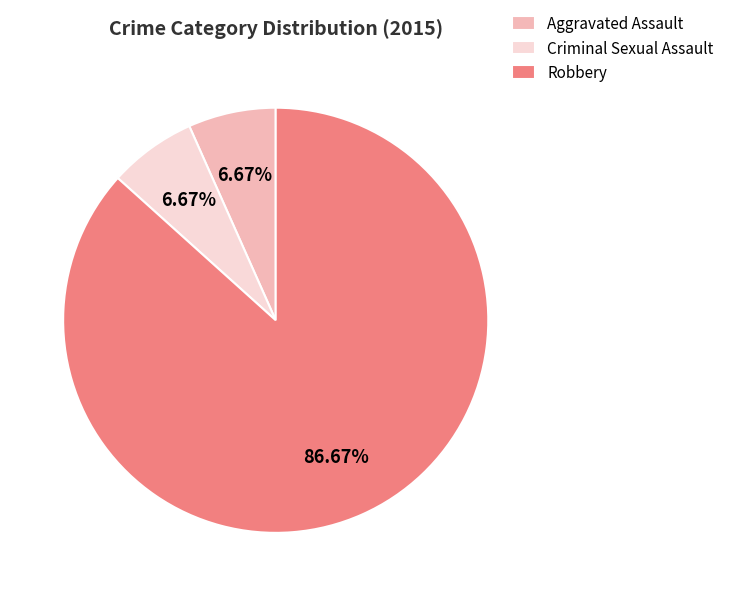

Which slice represents more than half of the pie?

Robbery